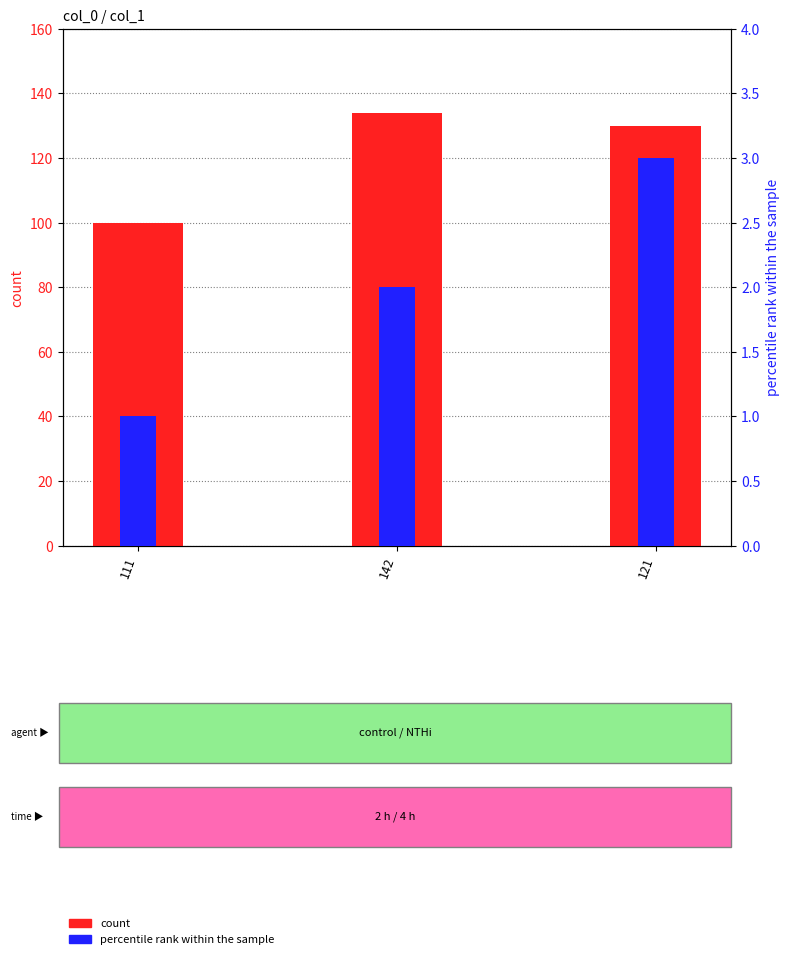

Which category has the lowest value across all series?

111